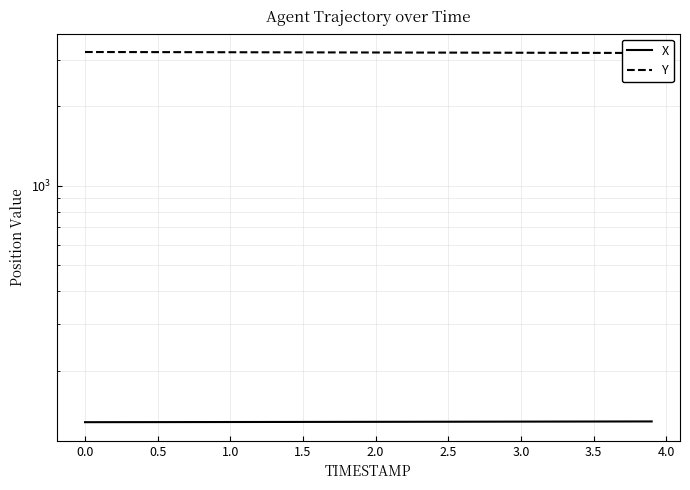

List the series in order of their overall mean, lowest first.

X, Y